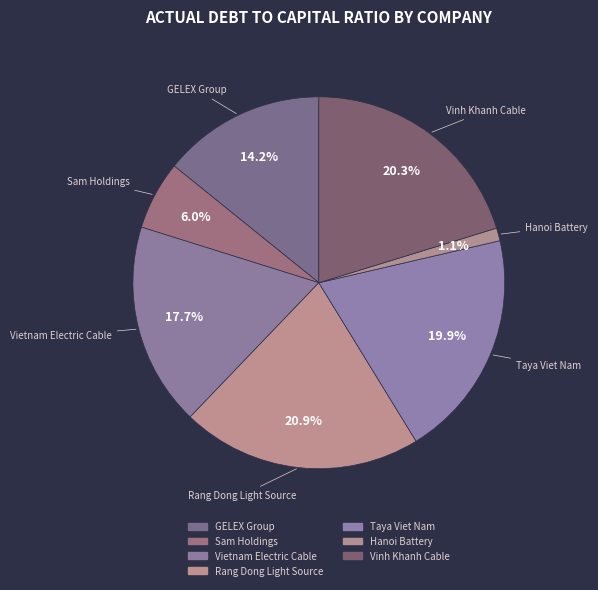

Rank the categories by value from highest to lowest.

Rang Dong Light Source, Vinh Khanh Cable, Taya Viet Nam, Vietnam Electric Cable, GELEX Group, Sam Holdings, Hanoi Battery